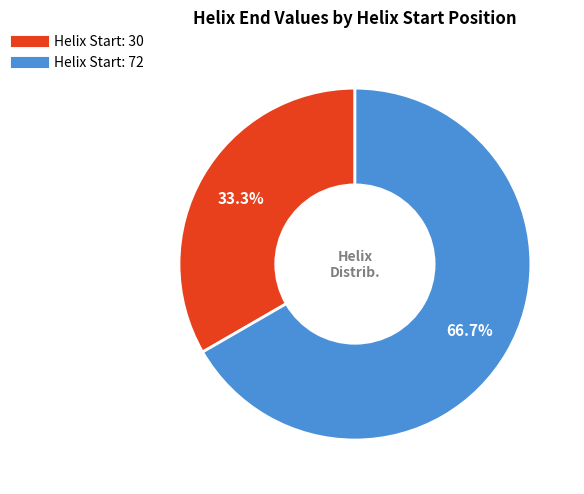

To the nearest percent, what is the difference between the largest and smallest slice percentages?

33%